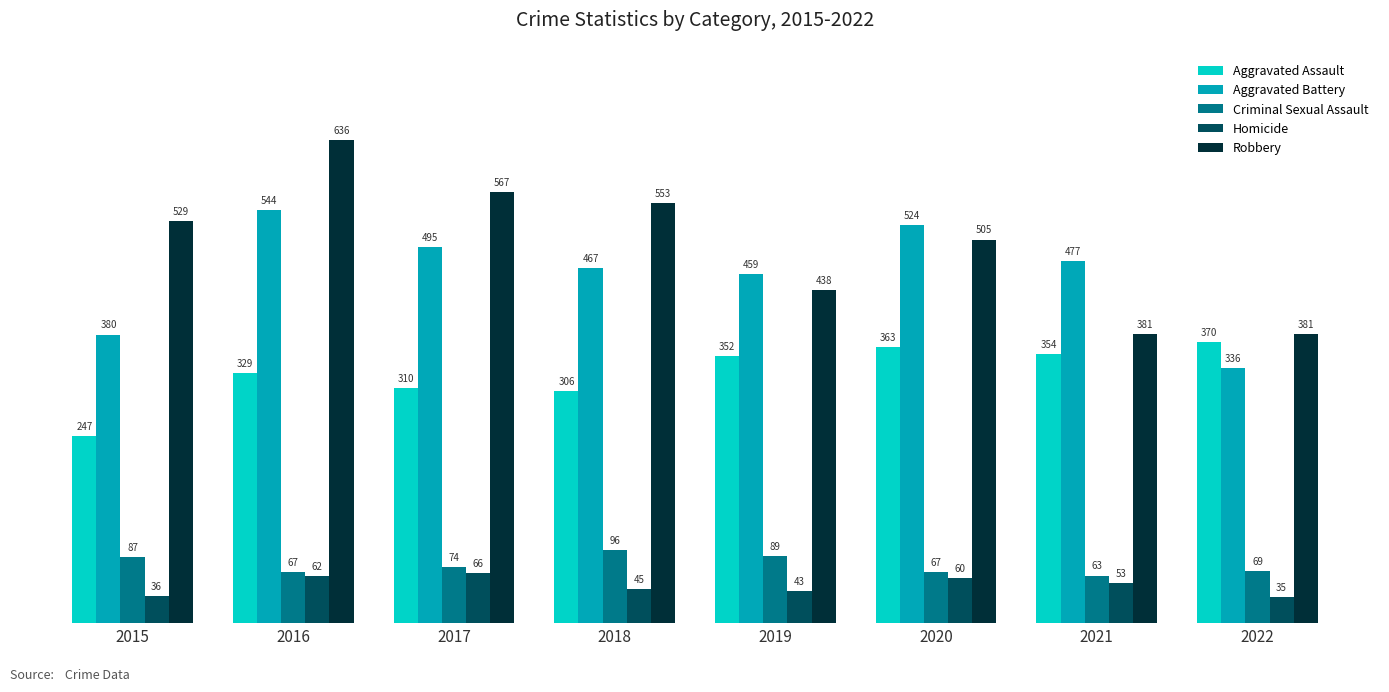

What is the highest value of the Aggravated Battery series?

544